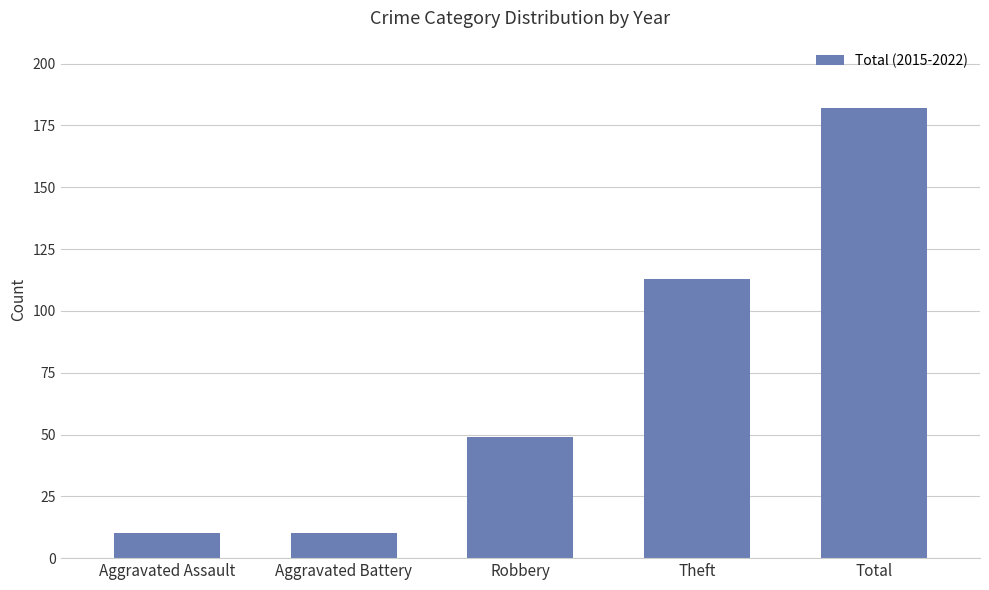

Which has a higher value, Aggravated Assault or Total?

Total